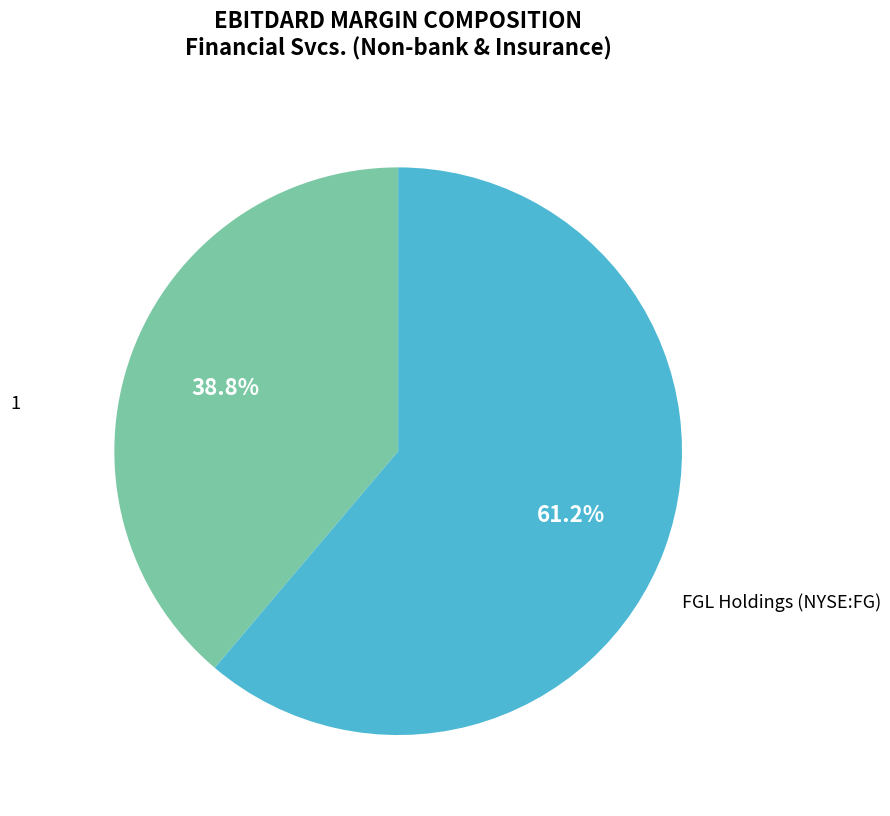

Is there any slice that represents more than half of the pie?

Yes